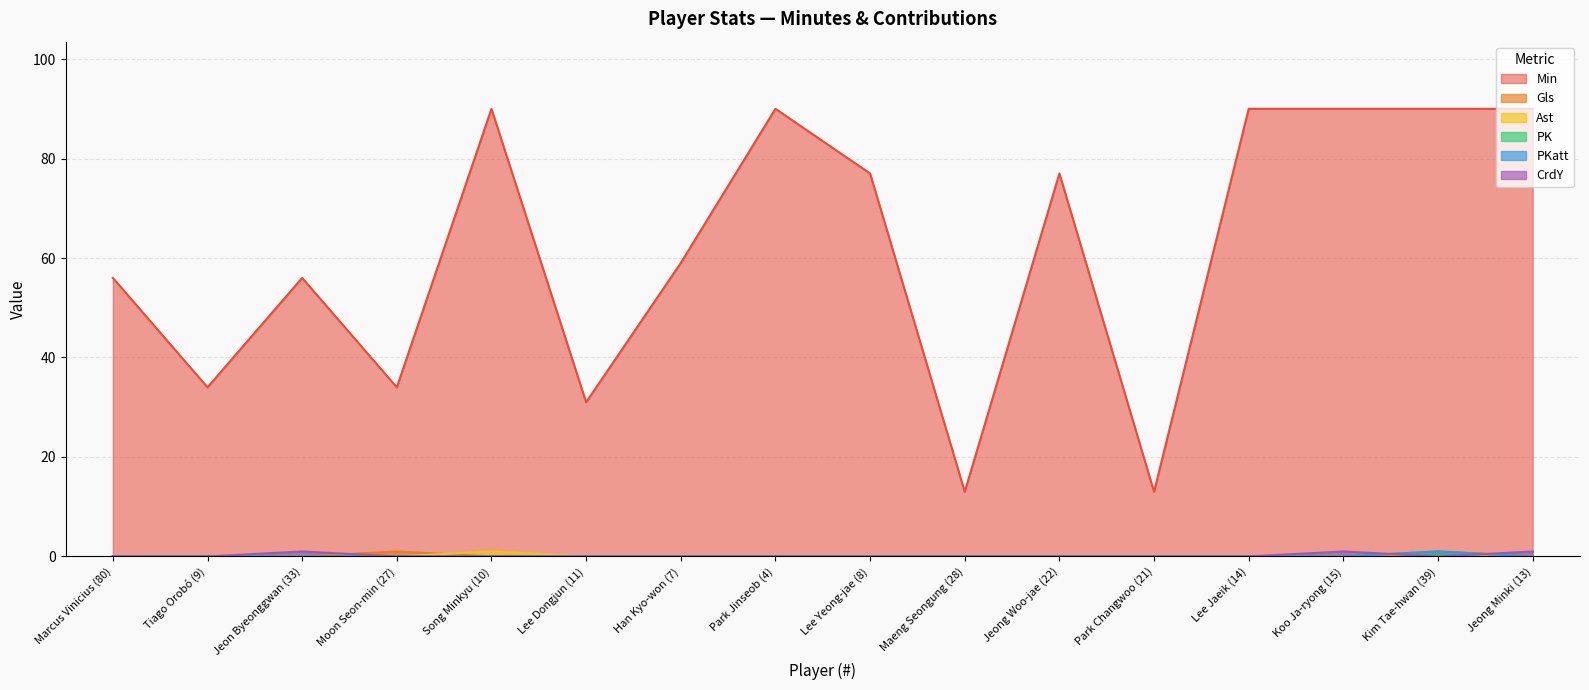

At which label is PK closest to 0?

Marcus Vinicius (80)